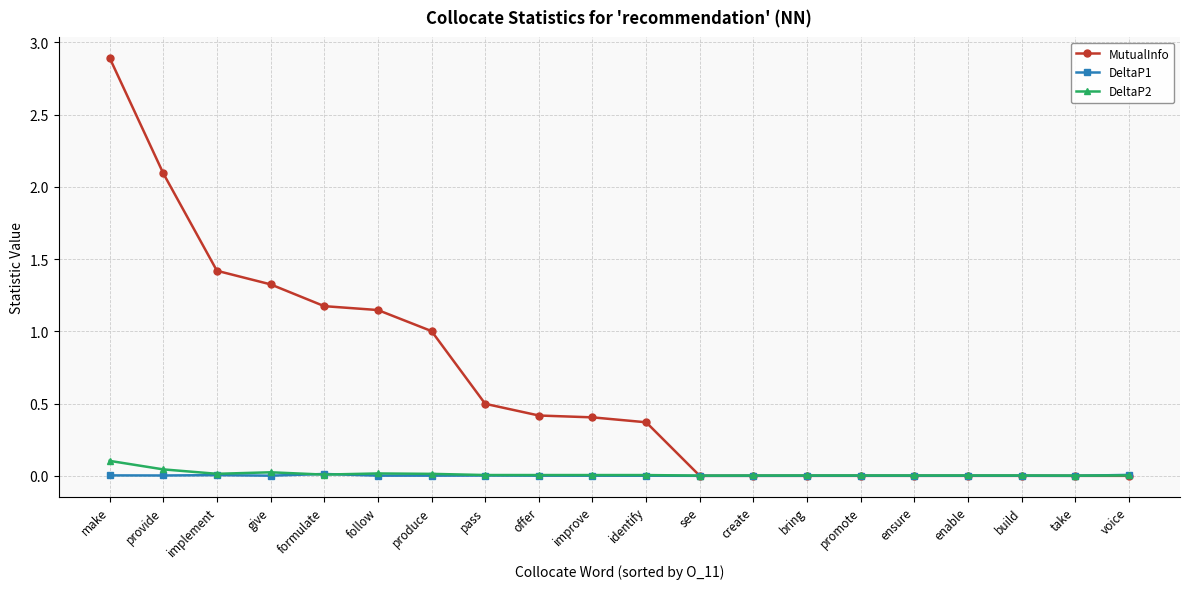

True or false: DeltaP1 has more than 0 interior local peaks.

True